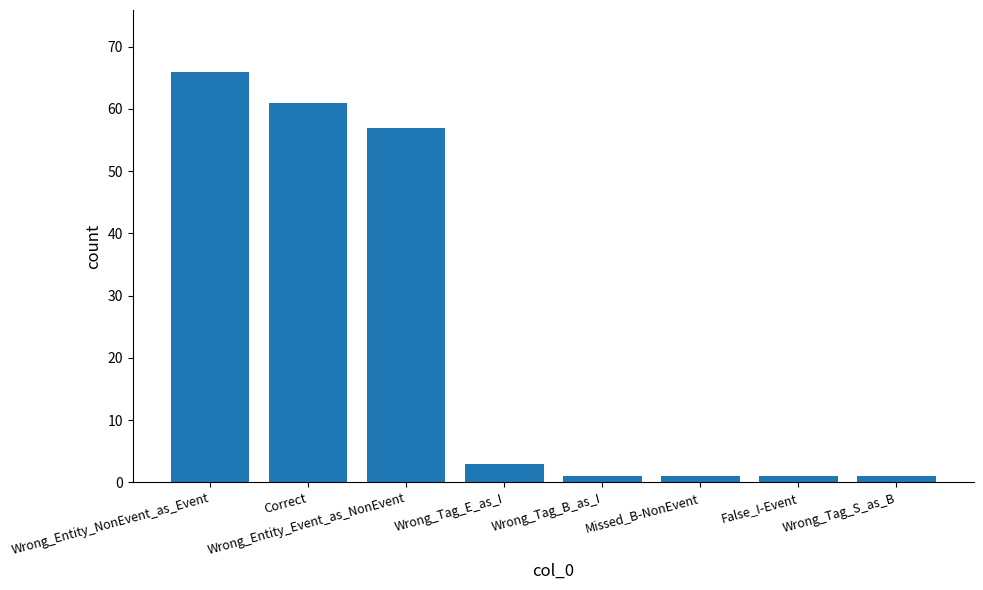

What is the value of the 8th bar from the left?

1